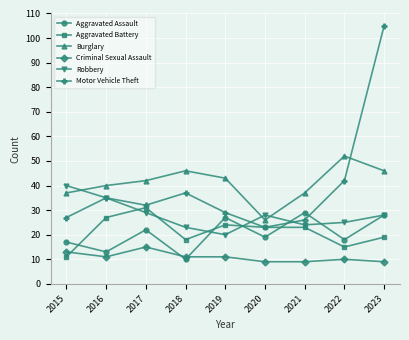

True or false: Motor Vehicle Theft and Burglary cross at least once.

True